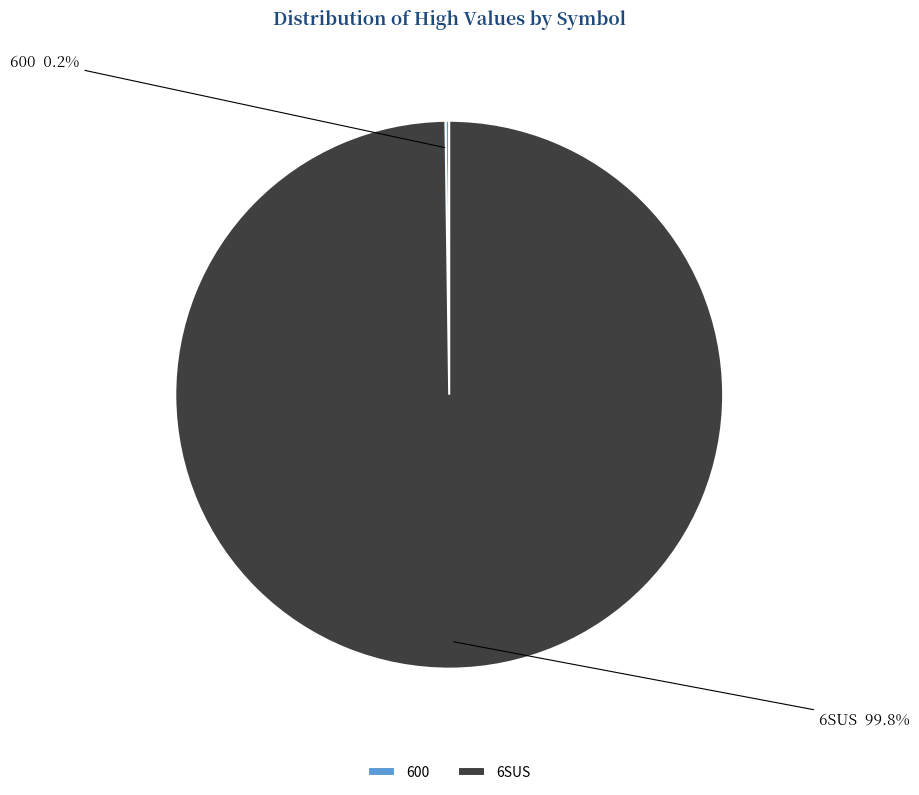

To the nearest percent, what is the difference between the largest and smallest slice percentages?

100%